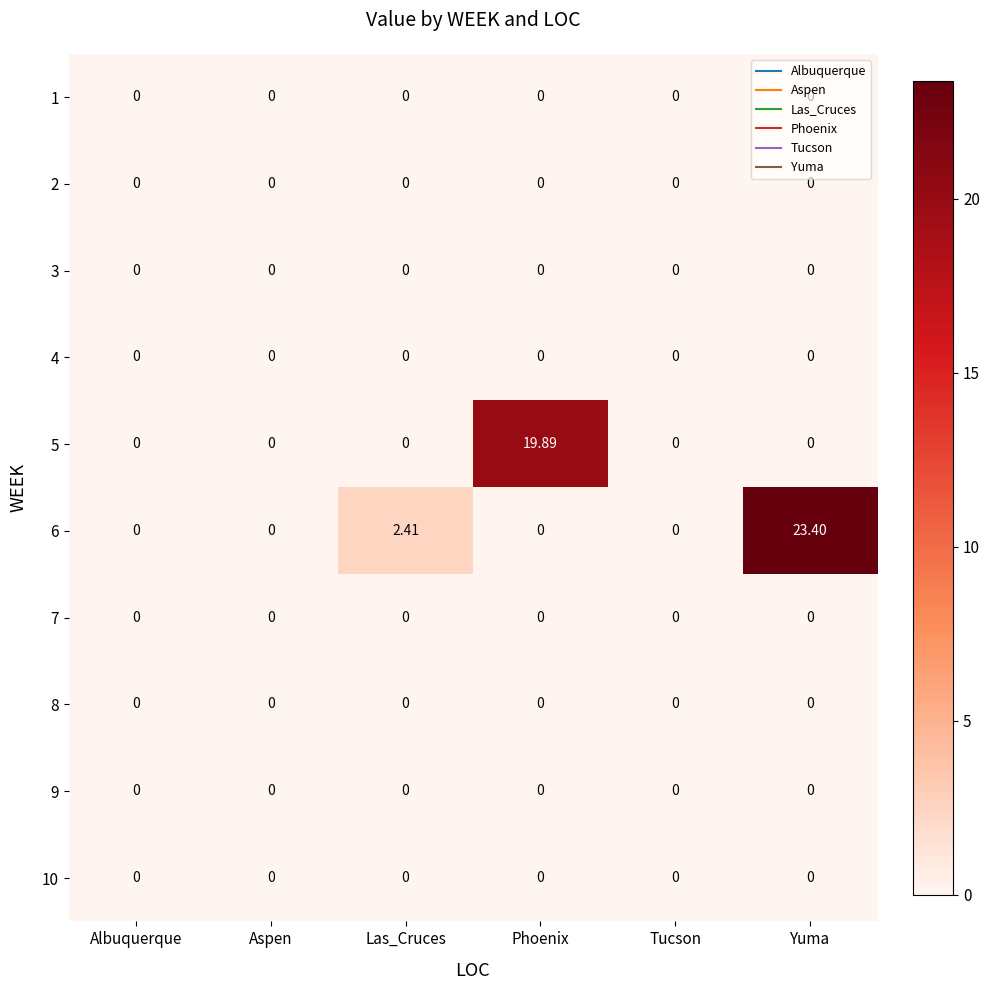

Which category has the highest value across all series?

Yuma